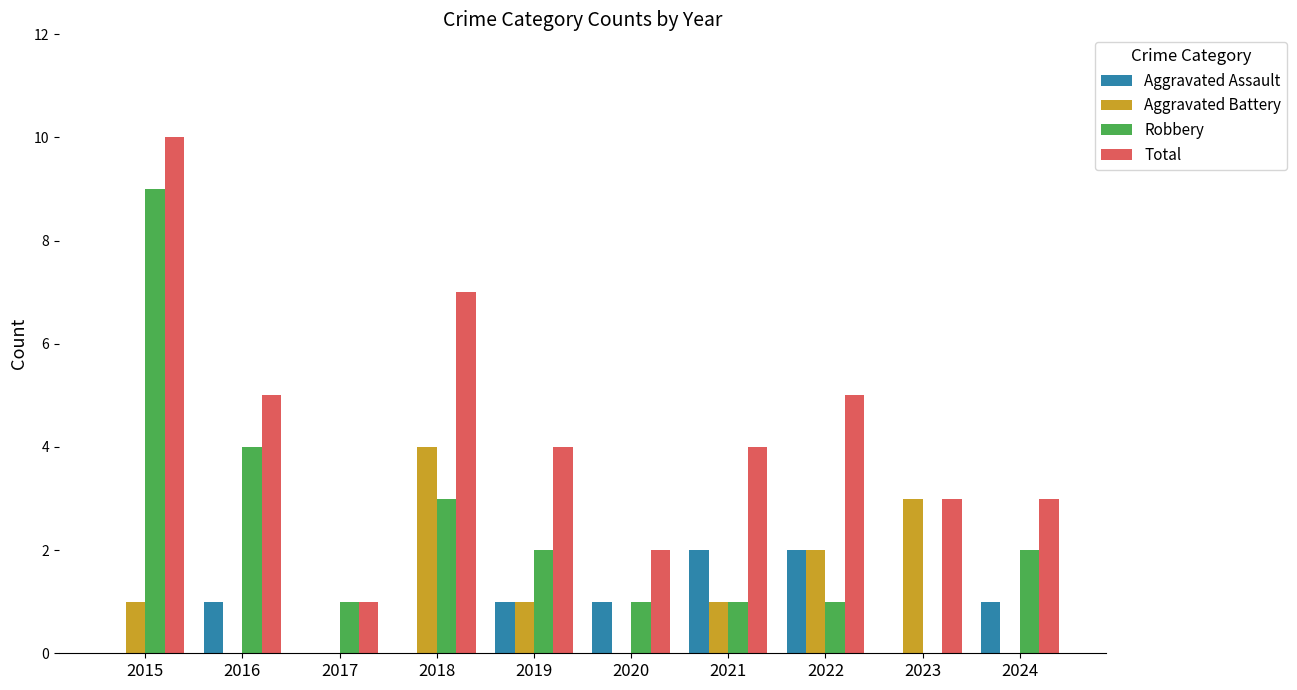

What is the highest value of the Aggravated Assault series?

2